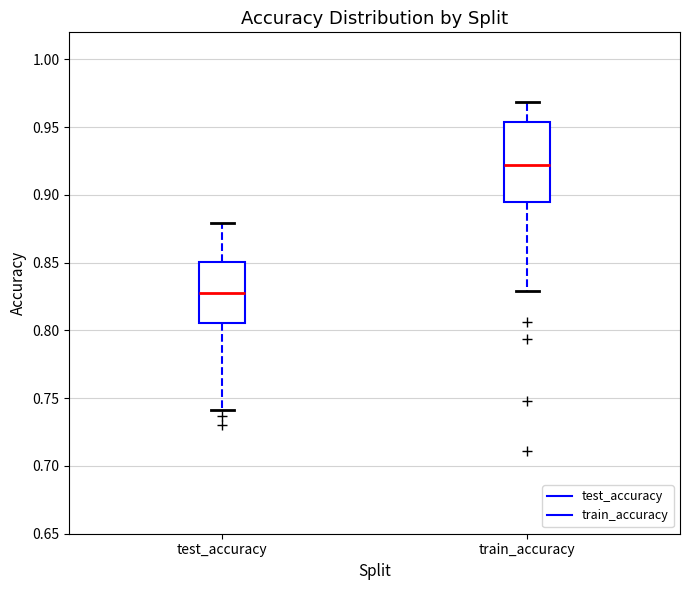

Where is the upper edge of the box for test_accuracy on the y-axis? The values are not printed on the chart, so give them approximately, as read against the axis.

0.850